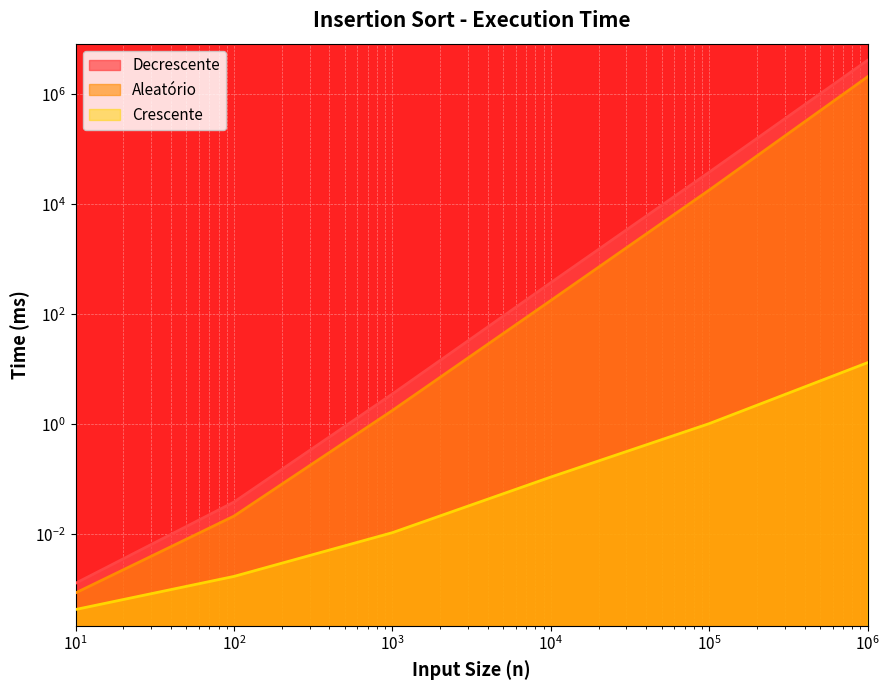

The Aleatório series shows 178.7 at 10000. True or false?

True